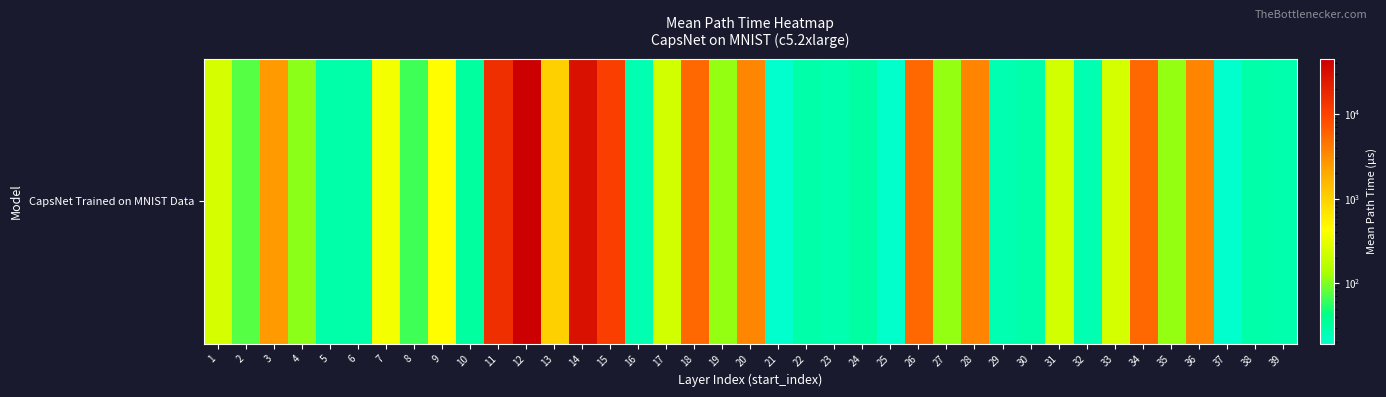

Reading right to left, transcribe all the data shown in this chart.

28.0	29.0	19.4	3474.2	116.8	5404.6	235.6	27.0	230.7	29.5	27.0	3549.6	116.1	5397.0	19.8	31.0	27.4	29.0	19.4	3472.4	116.1	5404.3	234.8	27.0	10704.9	29878.0	991.0	44796.3	14934.3	32.8	440.2	64.8	372.3	29.2	29.0	110.3	2549.7	74.6	245.5